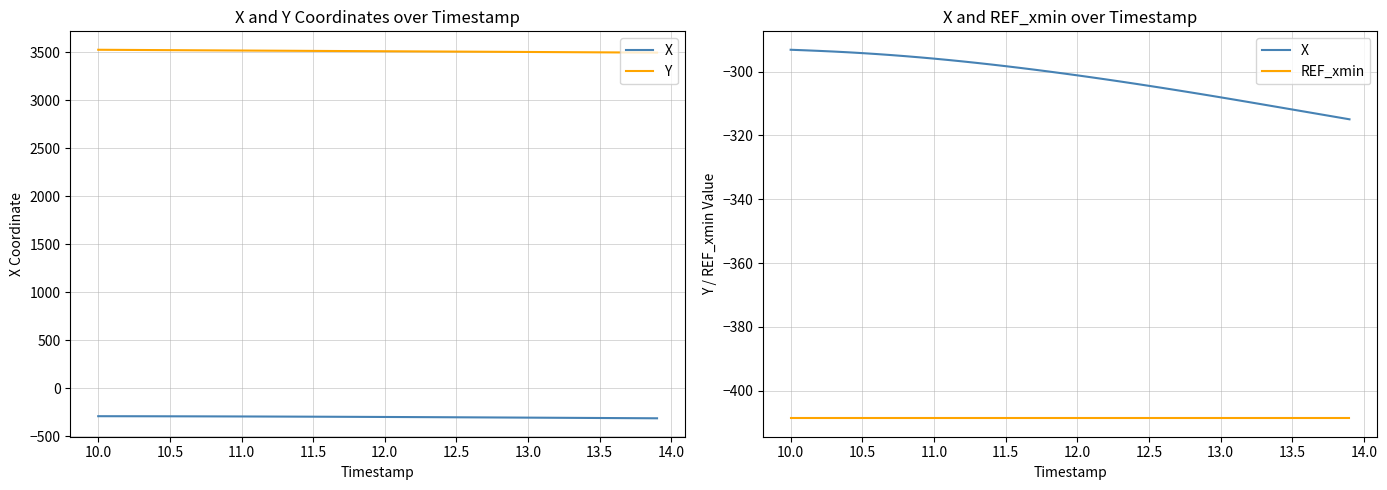

Does the chart have visible grid lines?

Yes